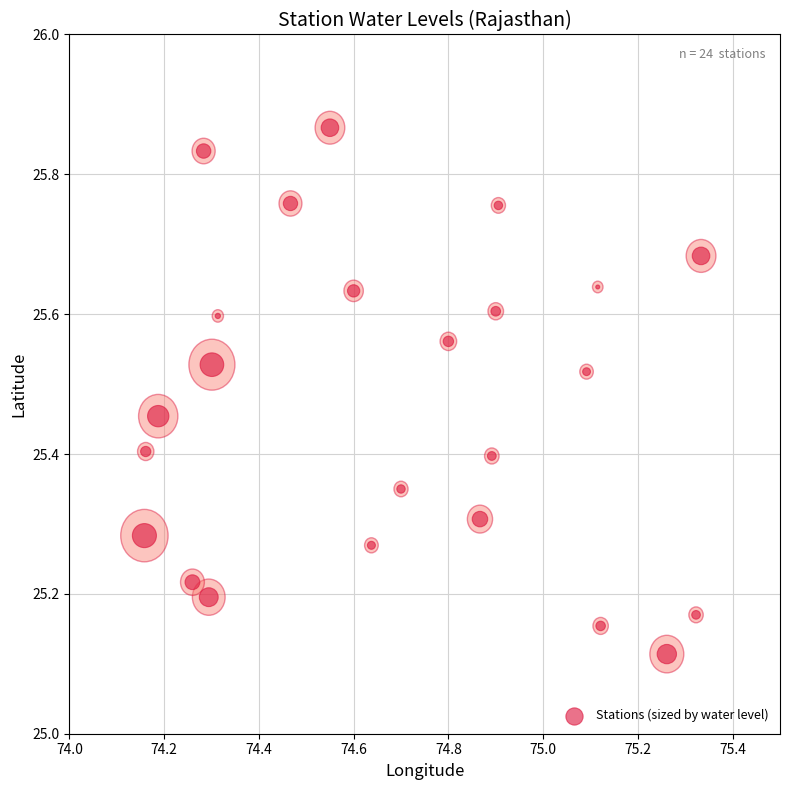

What is the range of X values (max minus min)?

1.2